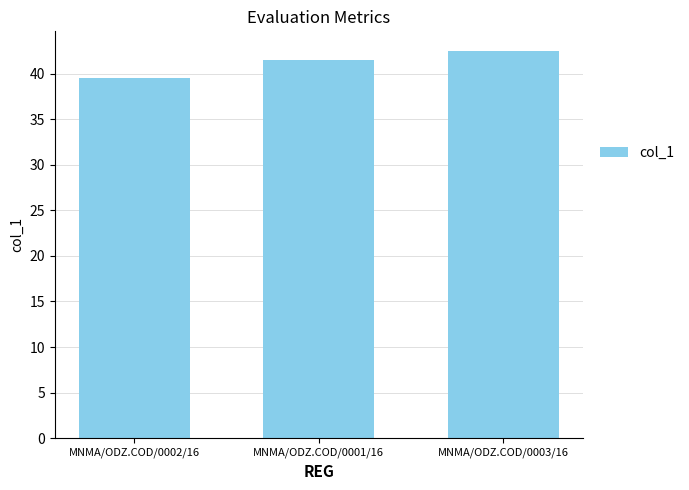

True or false: the data shows 41.5 at MNMA/ODZ.COD/0001/16.

True